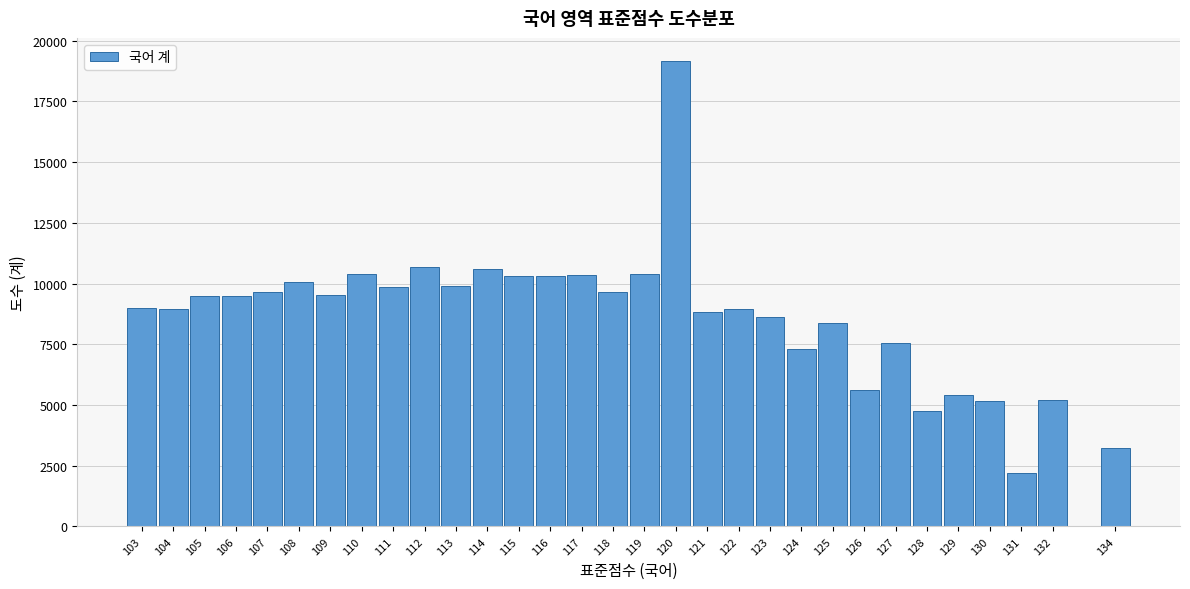

Approximately how many times larger is the value at 120 compared to 112?

1.8